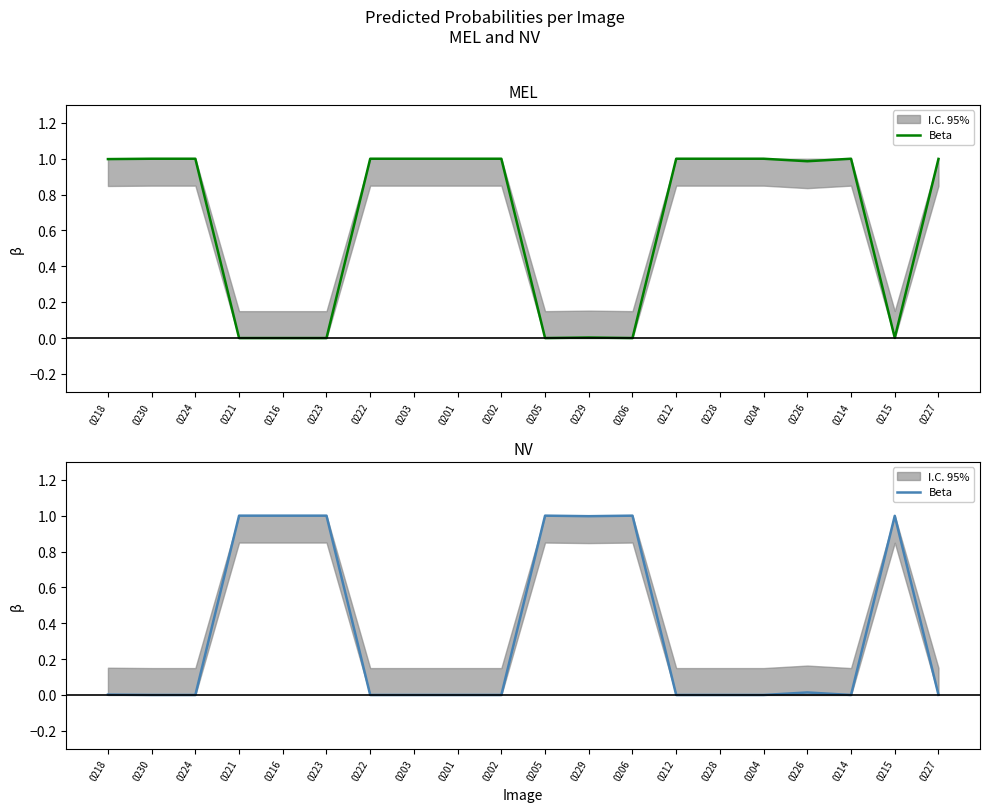

The chart shows a value of 1.0 at 0206. True or false?

True